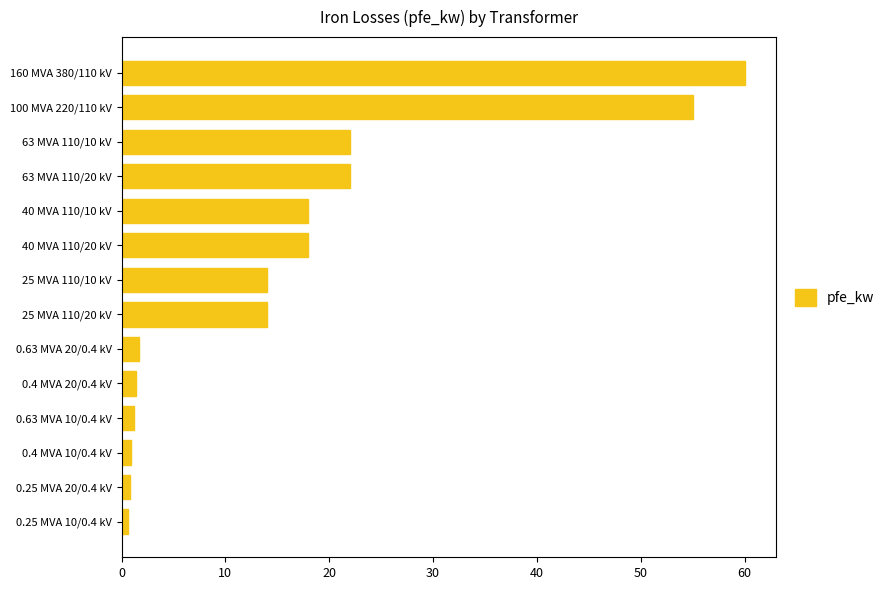

Are the bars grouped side by side (vs. stacked)?

No